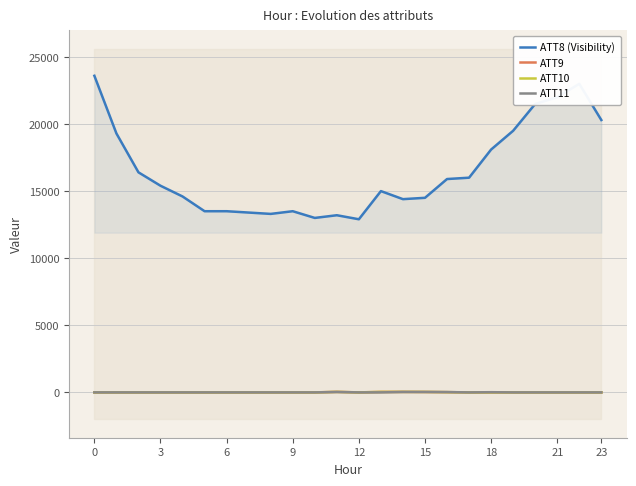

Read the ATT11 value at 15.

20.2